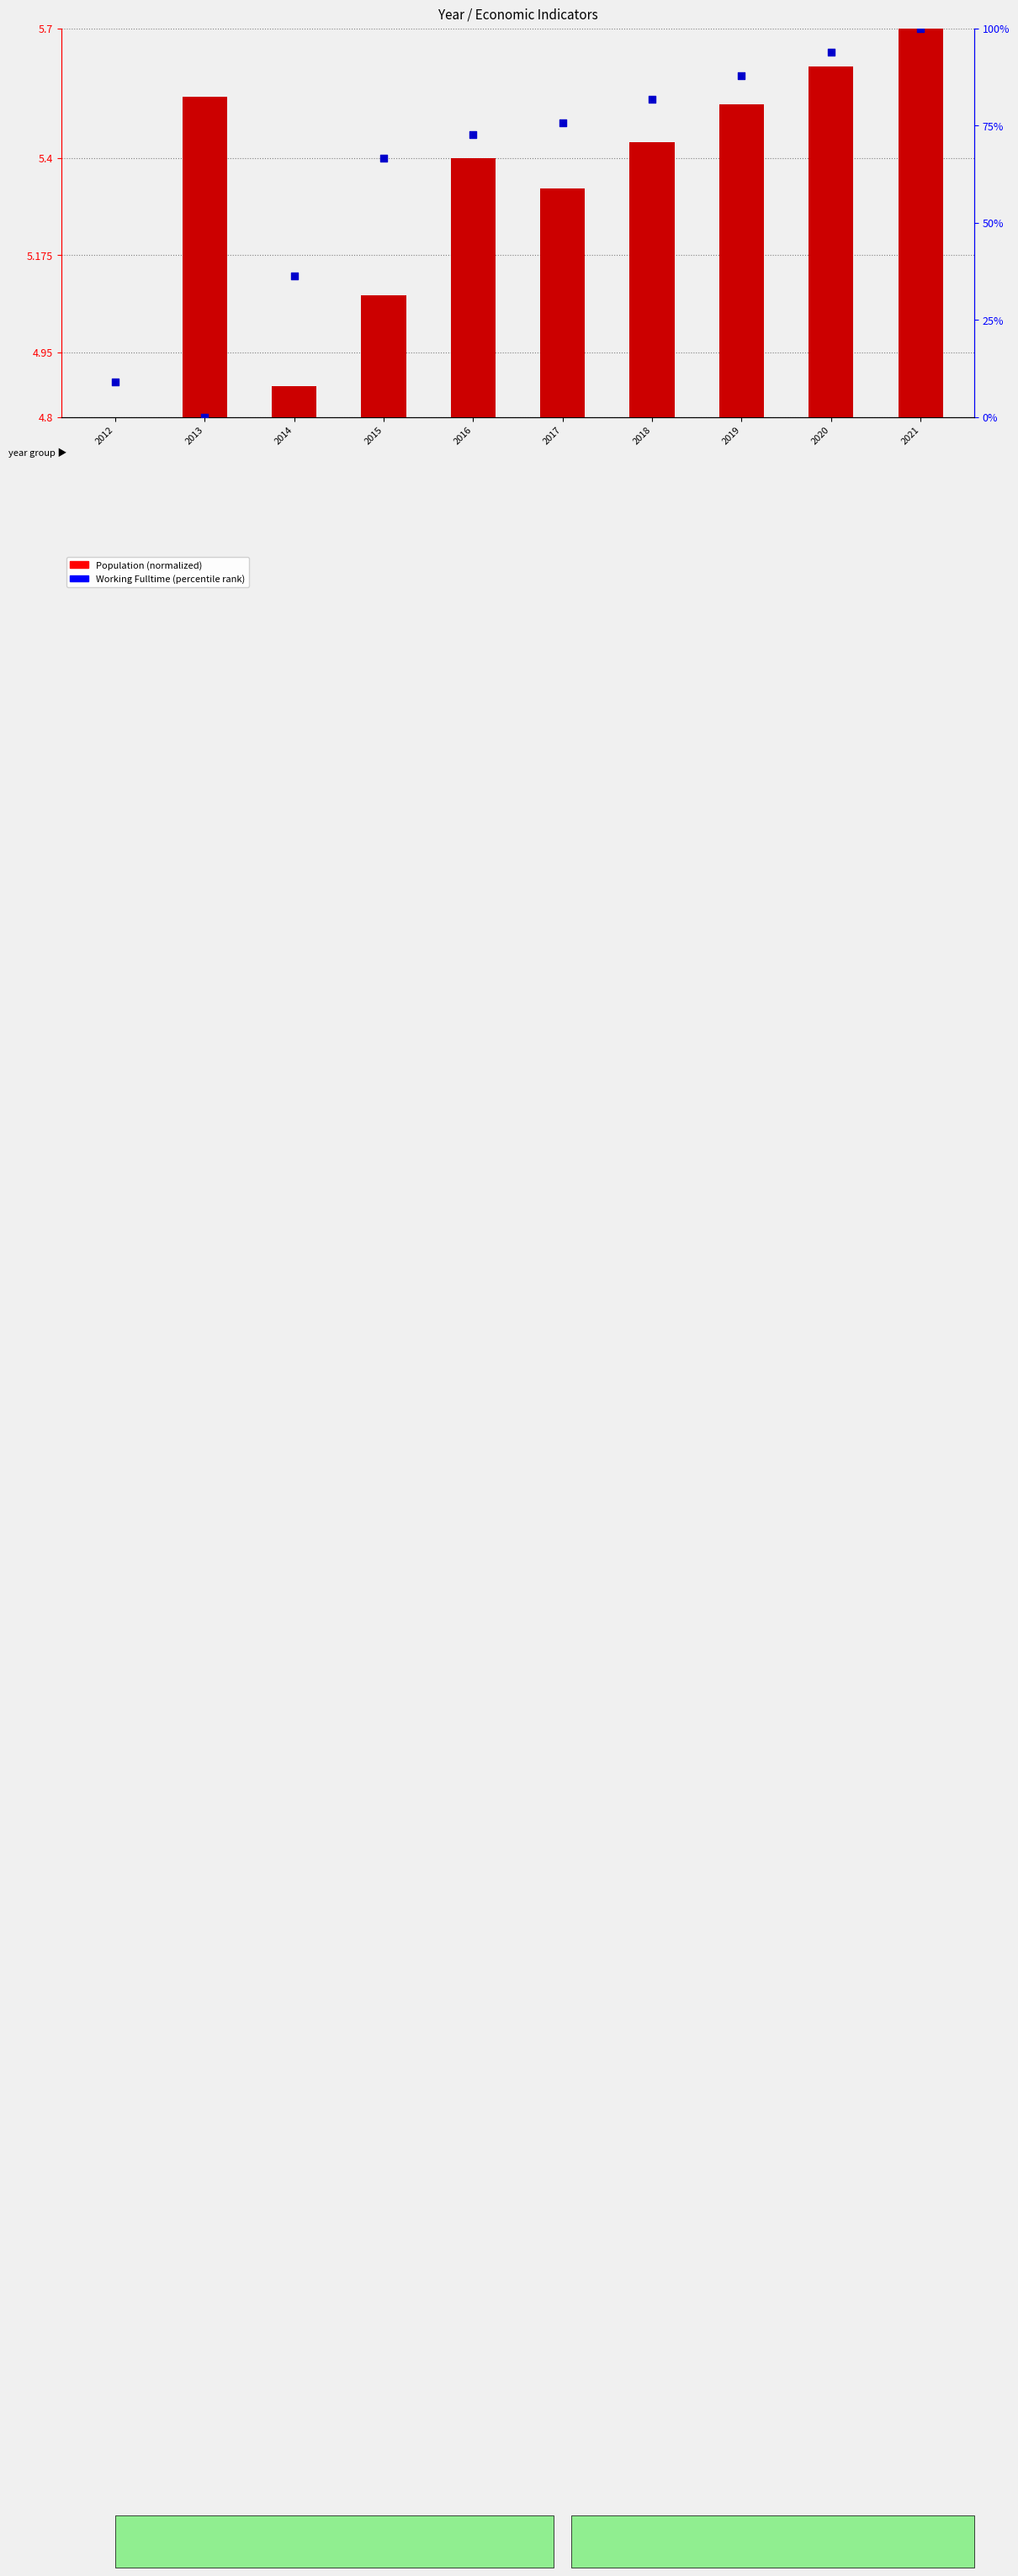

At how many categories does at least one series exceed 69?

6